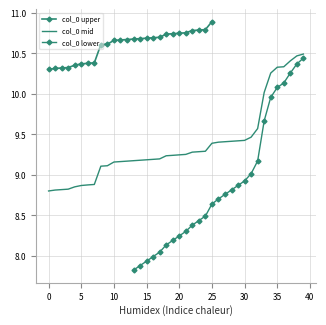

What is the highest value of the col_0 mid series?

10.5